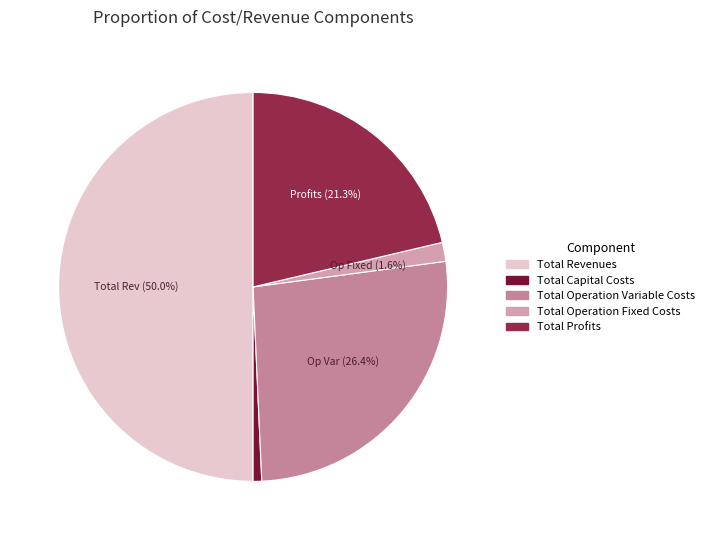

What percentage is the Total Revenues slice, to the nearest percent?

50%